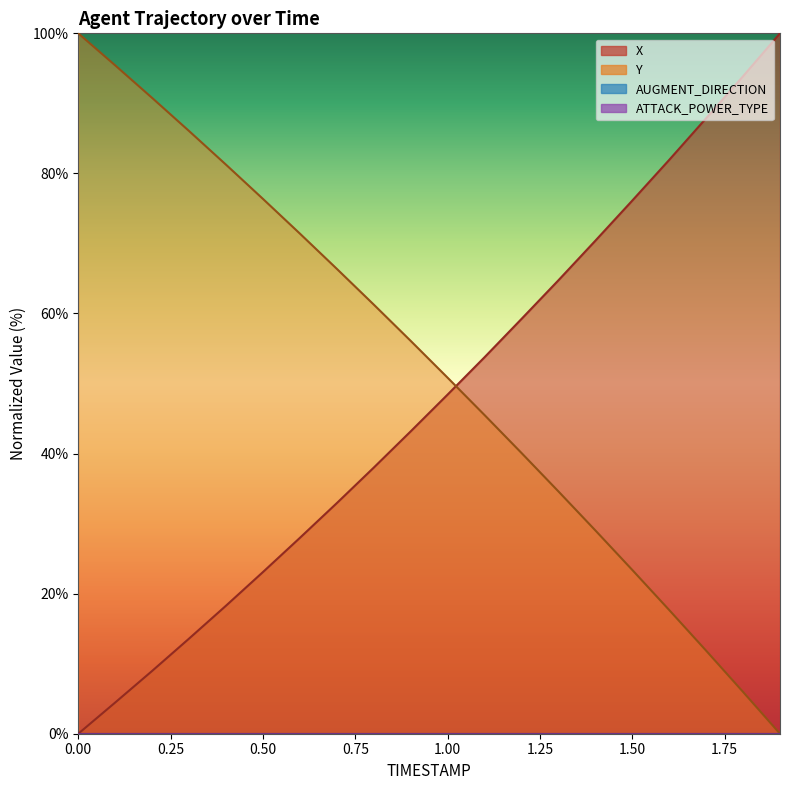

What is the value of the Y point at the 16th from the left?

23.4